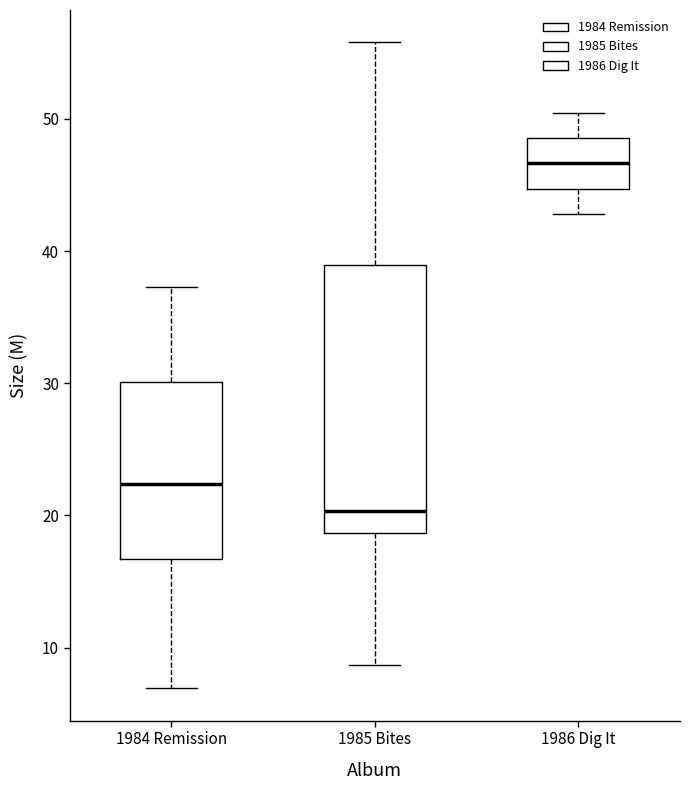

Reading left to right, read every box against the y-axis: the position of its median line, the range the box covers, and the ends of its whiskers. The values are not printed on the chart, so give them approximately, as read against the axis.

1984 Remission: median 22, box 17 to 30, whiskers 7 to 37
1985 Bites: median 20, box 19 to 39, whiskers 9 to 56
1986 Dig It: median 47, box 45 to 49, whiskers 43 to 50